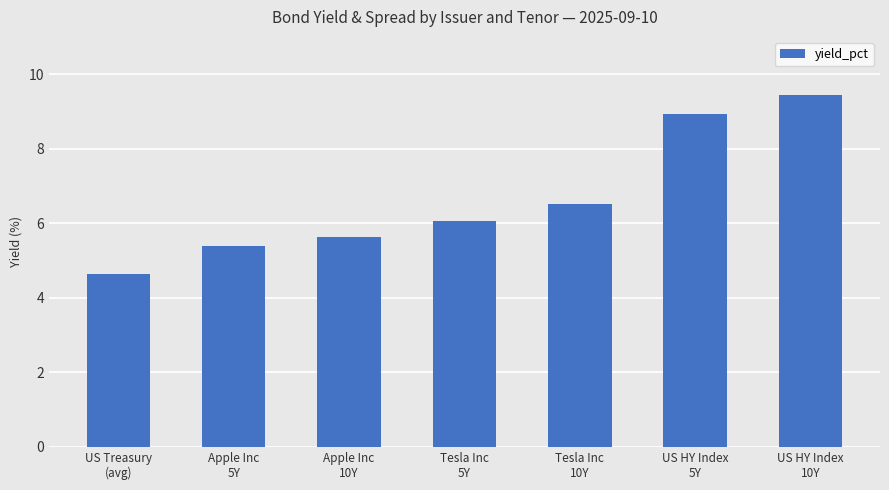

List the labels in order of value, smallest first.

US Treasury
(avg), Apple Inc
5Y, Apple Inc
10Y, Tesla Inc
5Y, Tesla Inc
10Y, US HY Index
5Y, US HY Index
10Y